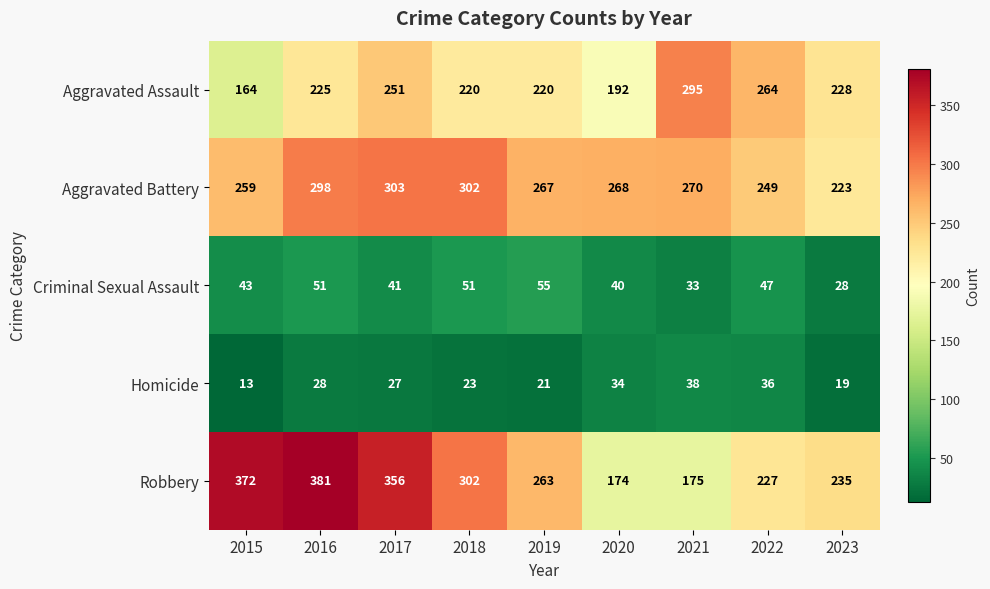

Read the Aggravated Battery value at 2018, to the nearest 5.

300